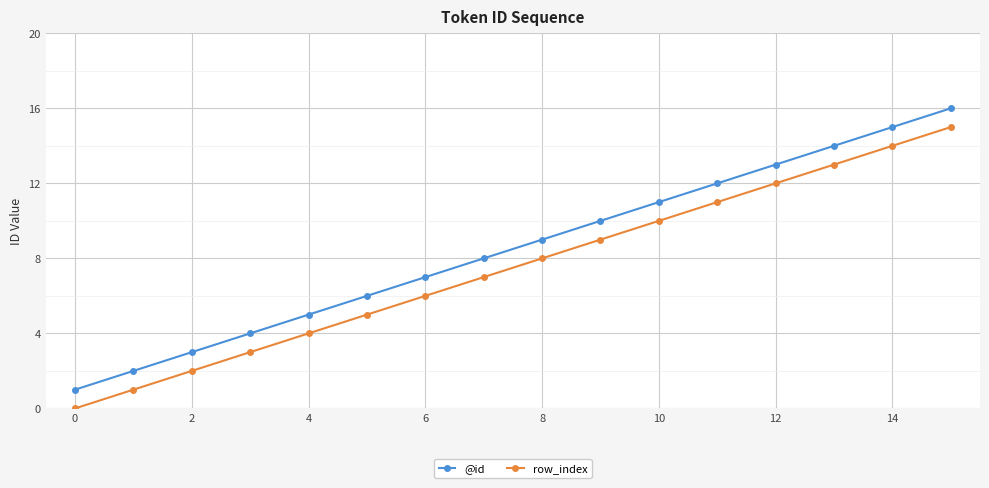

Is this an area chart (filled region under the line)?

No